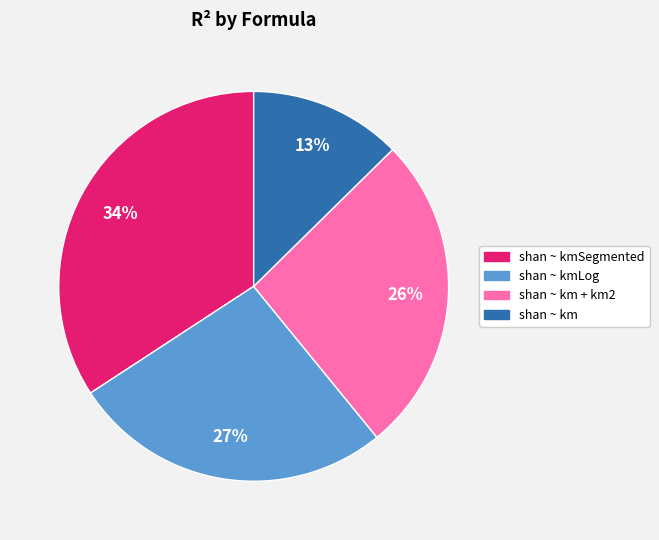

How many slices are in this pie chart?

4